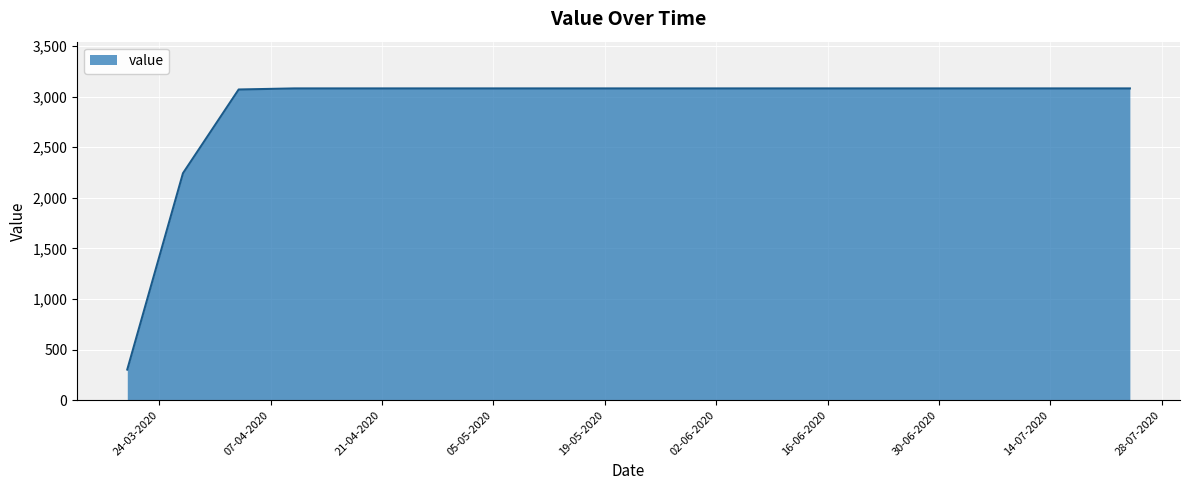

What is the difference between the maximum and minimum values?

2777.6